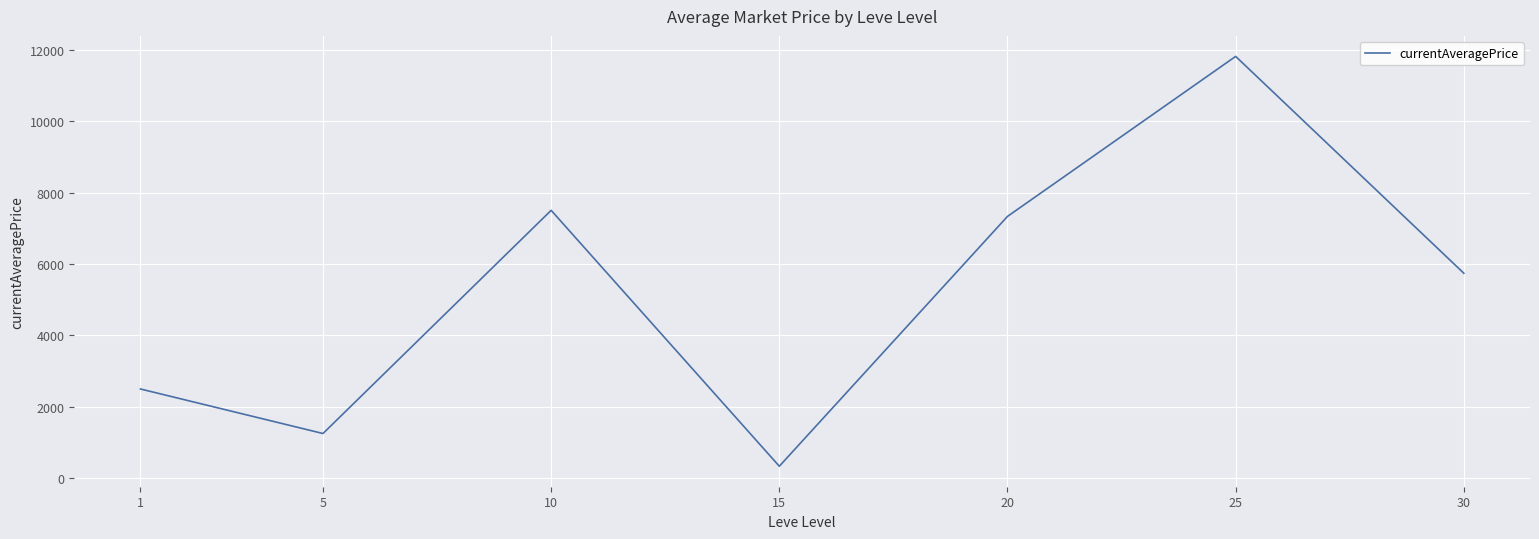

Read the value at 20.

7333.0